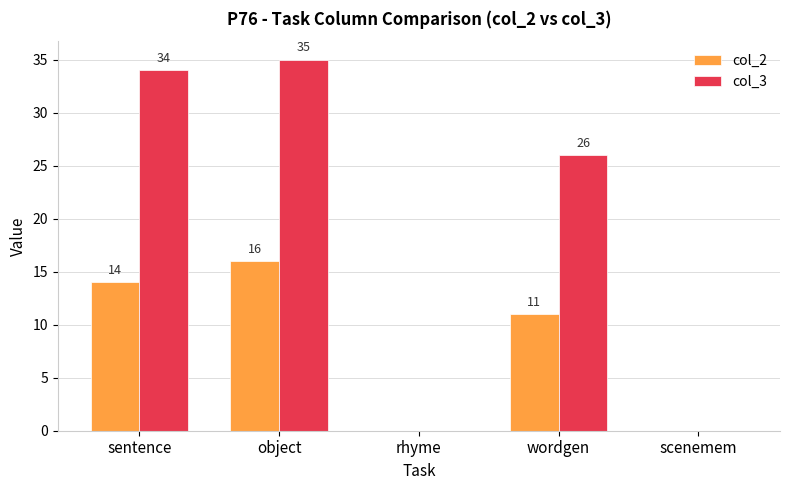

True or false: col_3 has a value of 5 at wordgen.

False